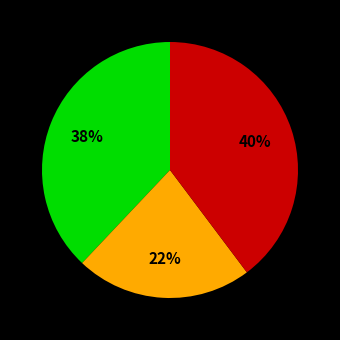

To the nearest percent, what is the average slice percentage?

33%